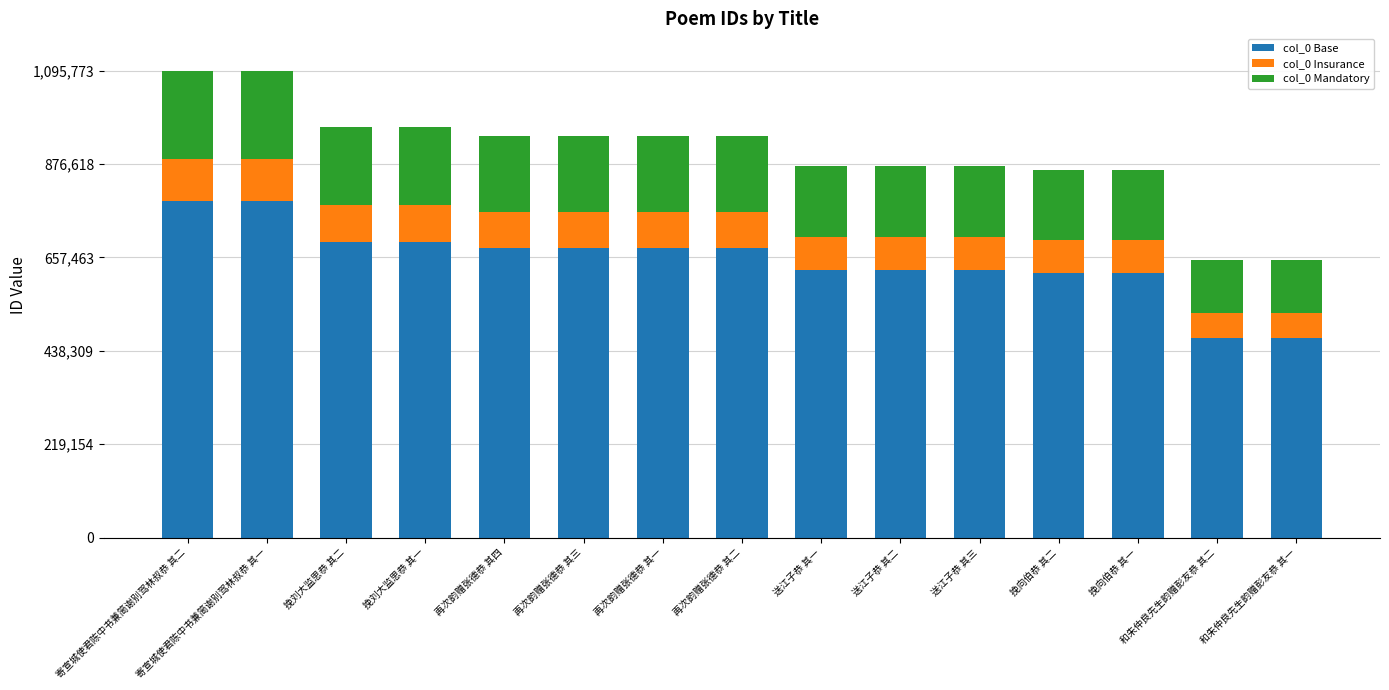

What is the total value across all series at 和朱仲良先生韵赠彭友恭 其二?

650861.0